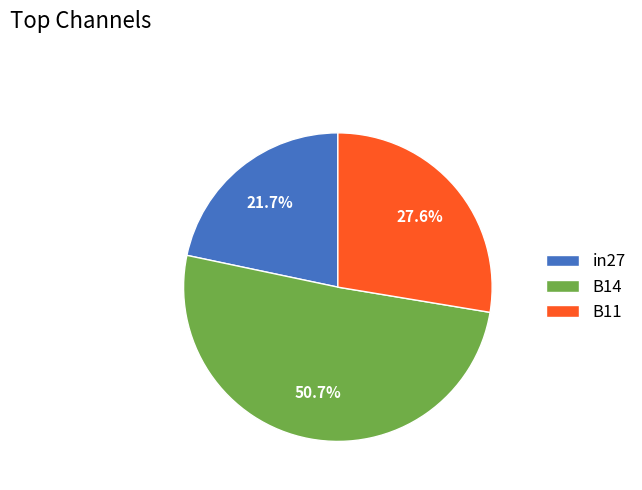

Is it true that B14 is 51% of the pie?

True